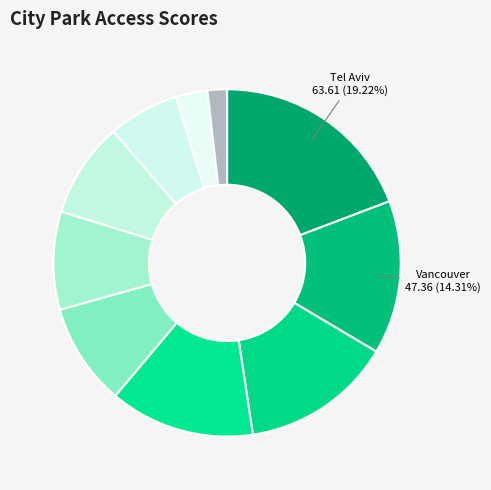

How many segments does this pie chart have?

10